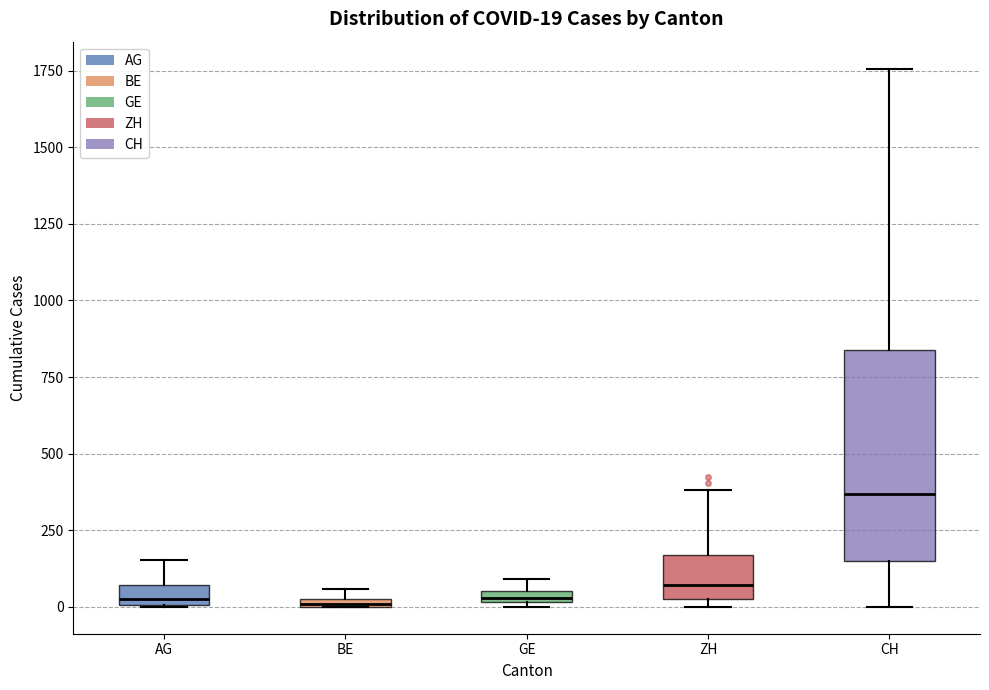

Comparing the boxes themselves (not the whiskers), which one is the tallest?

CH